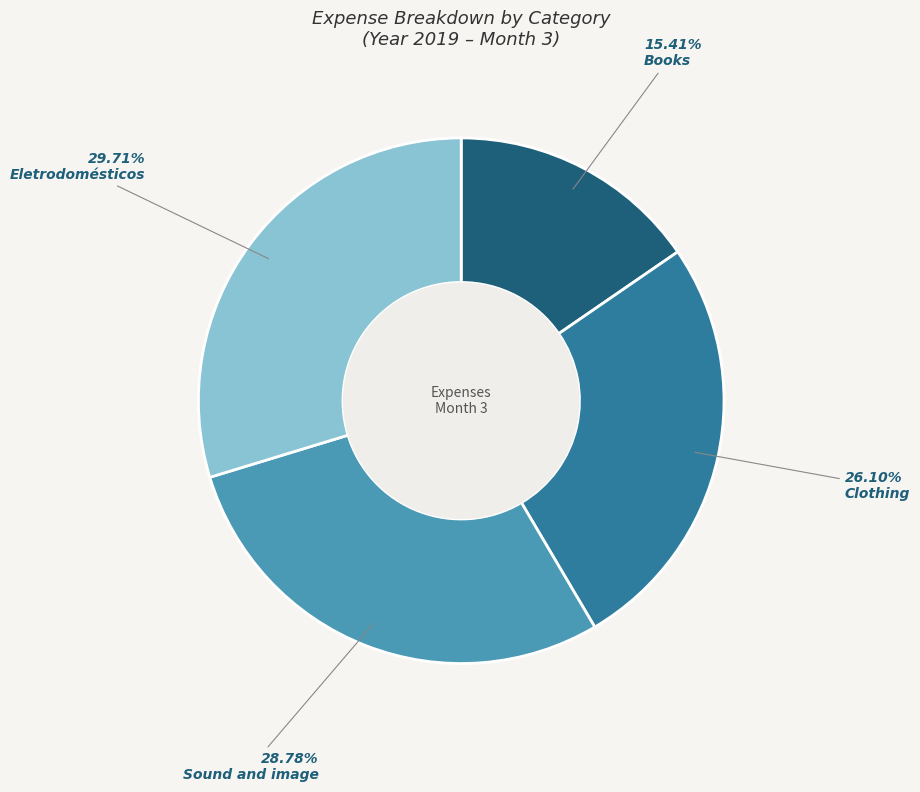

Does any single category account for the majority?

No